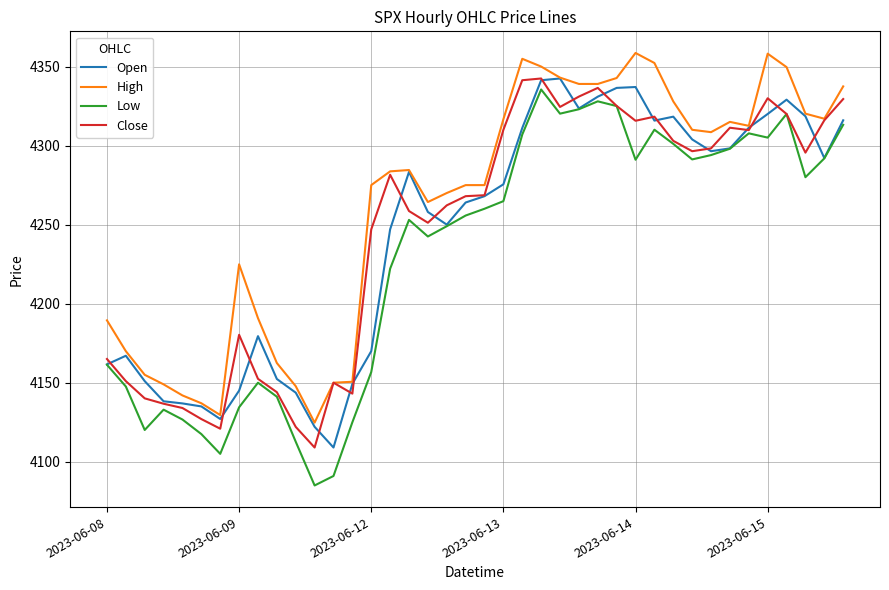

What is the difference between the maximum and minimum values in the Open series?

233.5